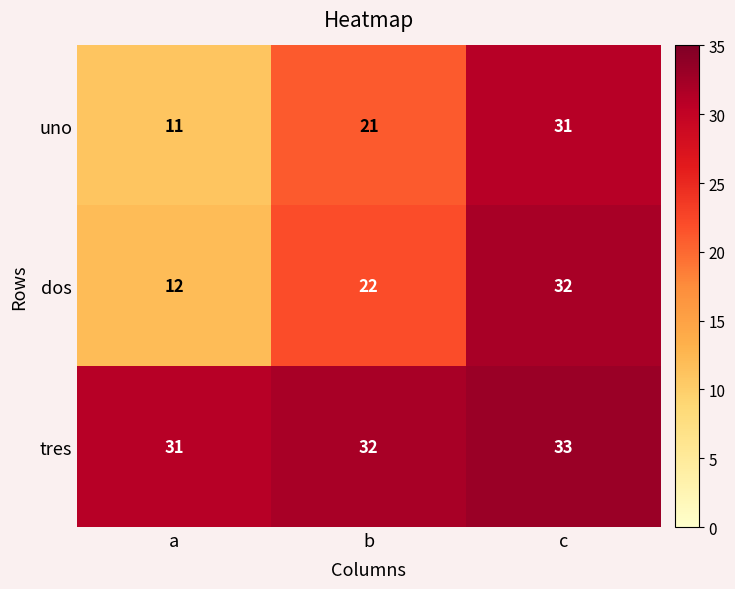

Count the uno values in the range 11 to 31.

3